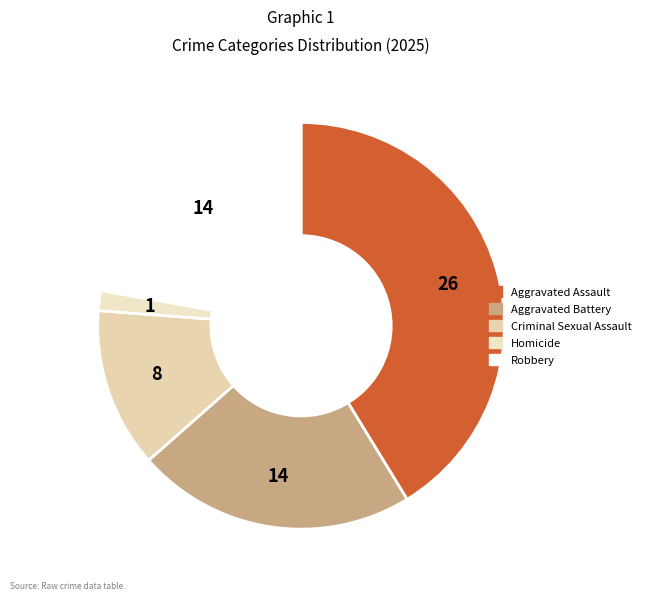

True or false: Robbery accounts for 22% of the total.

True